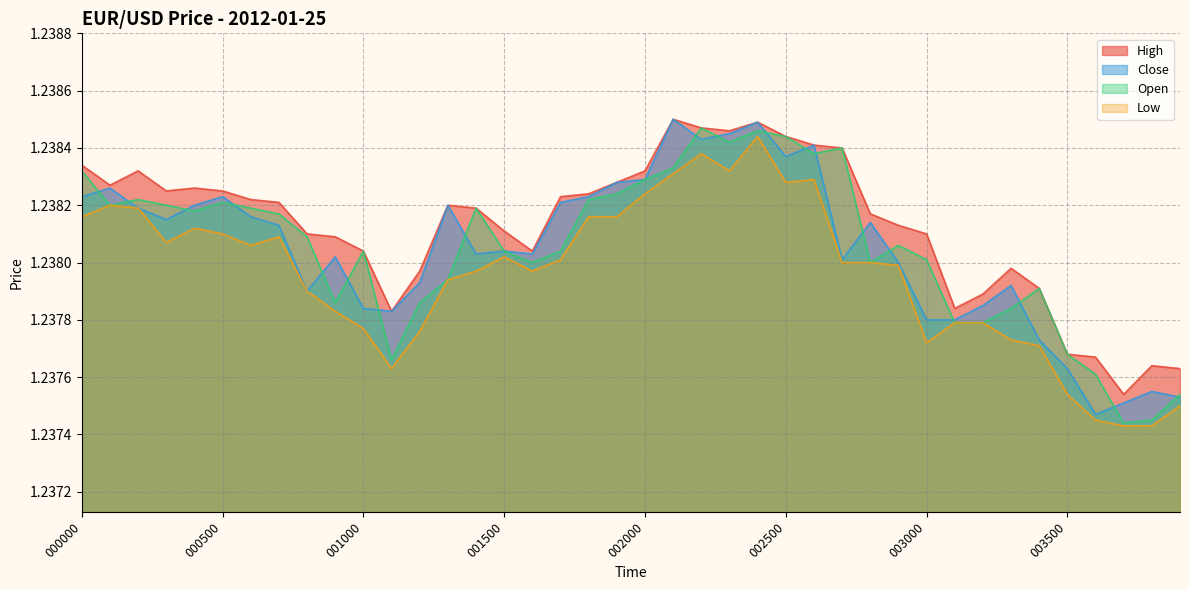

What is the maximum value for Open?

1.2